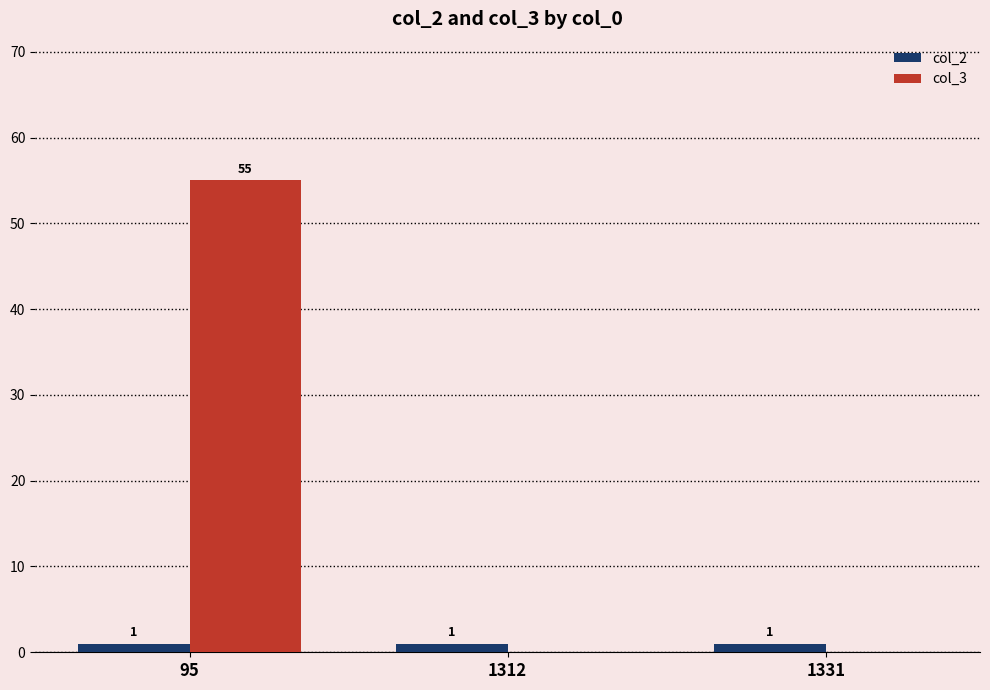

At which category is the sum across all series the highest?

95